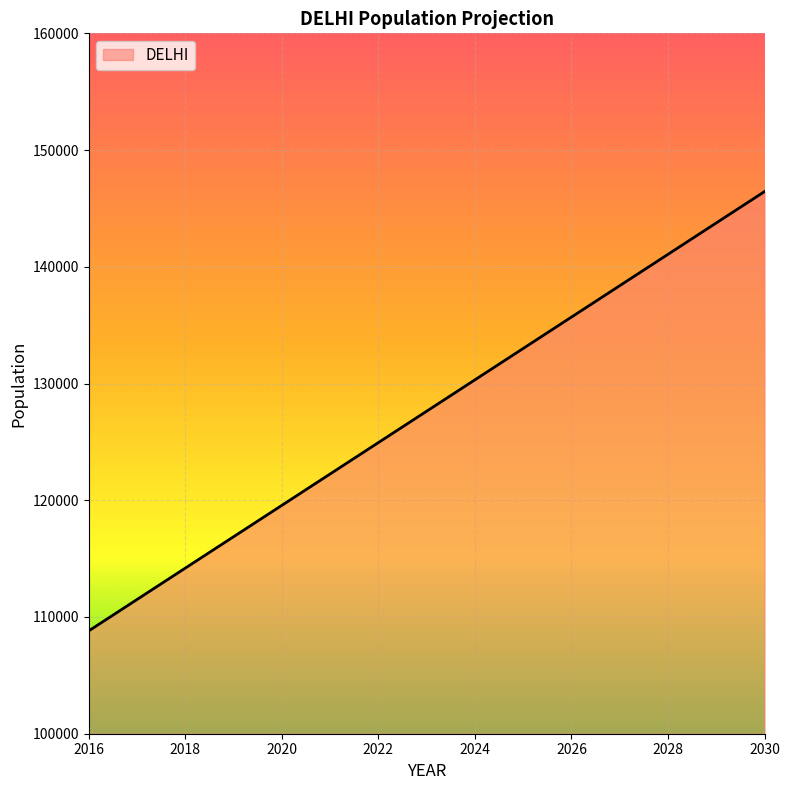

What is the minimum value shown in the chart?

108811.9